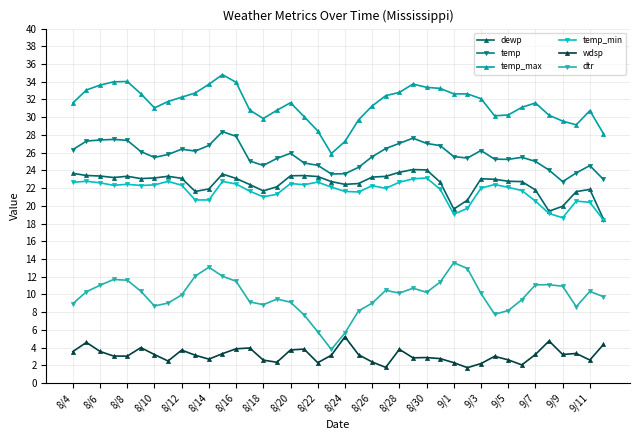

Which series has the widest spread of values?

dtr